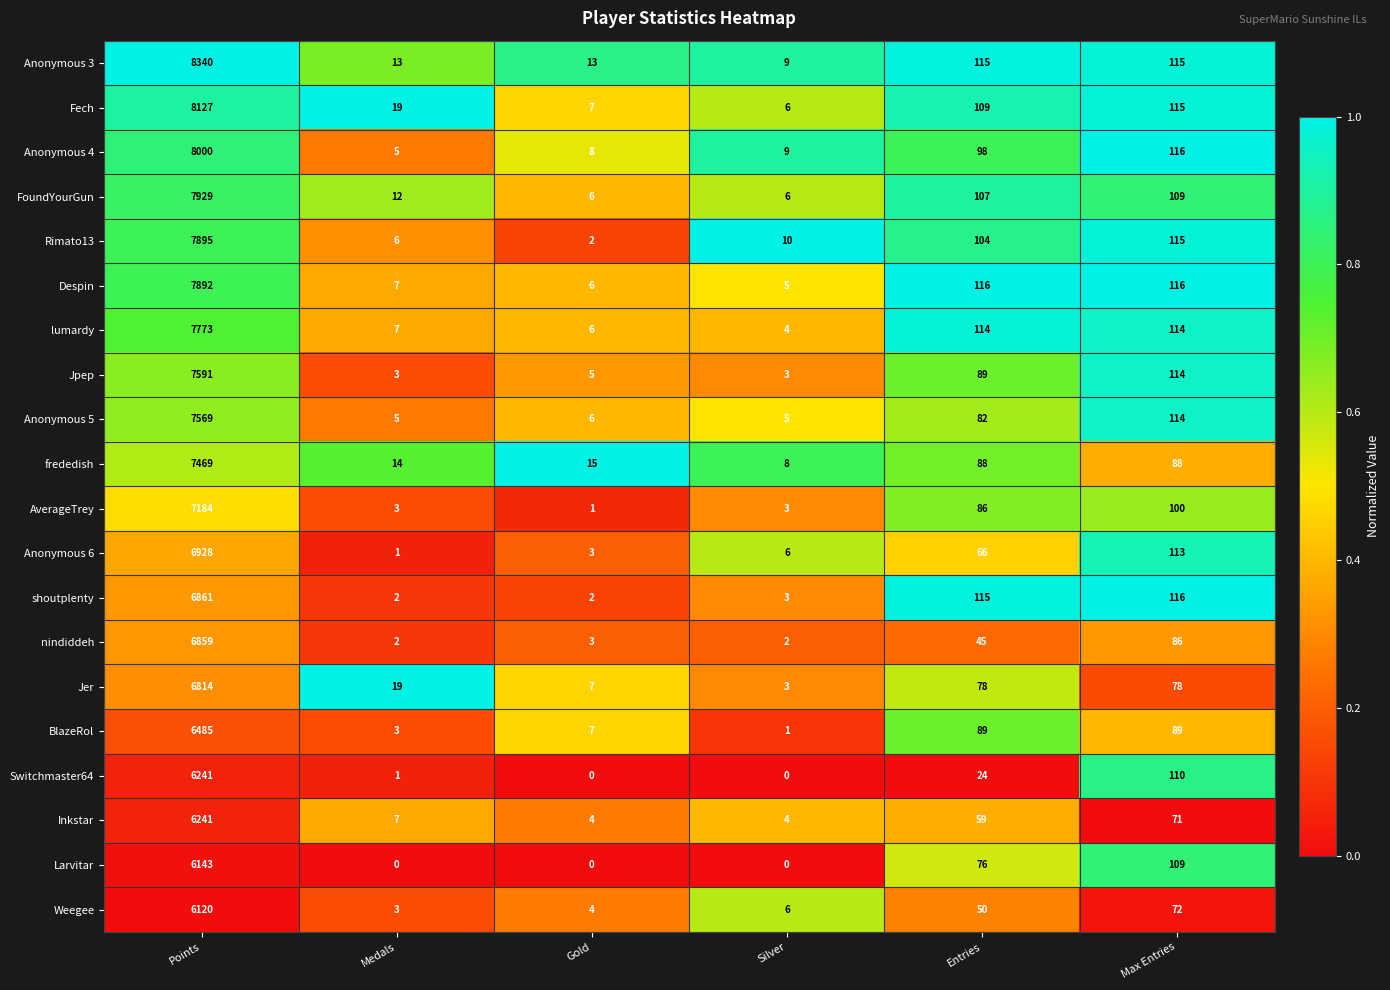

What is the spread (max minus min) of values at Max Entries?

45